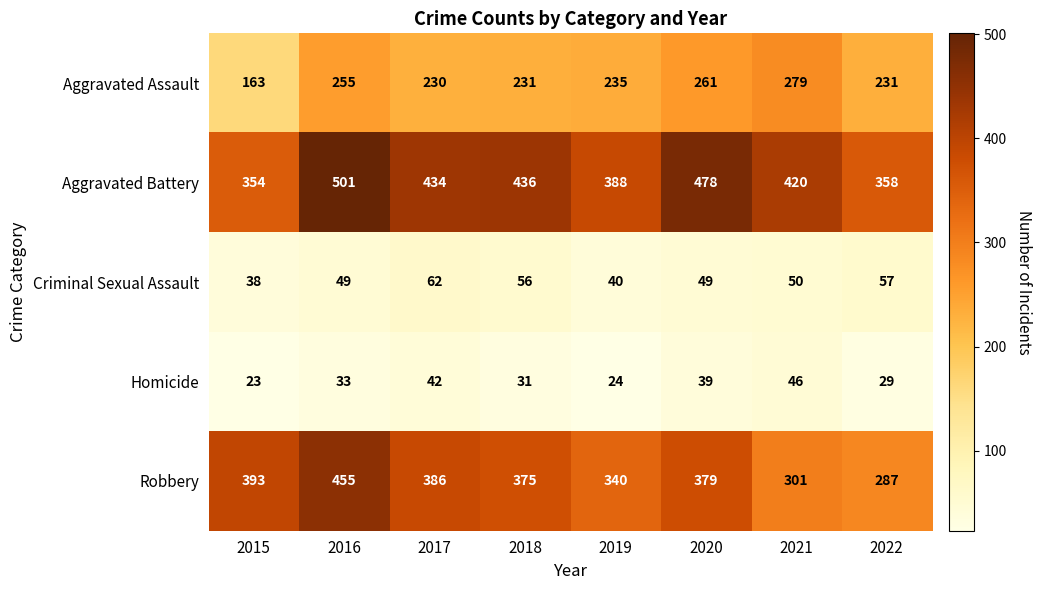

What is the difference between the second highest and minimum values in the Aggravated Battery series?

124